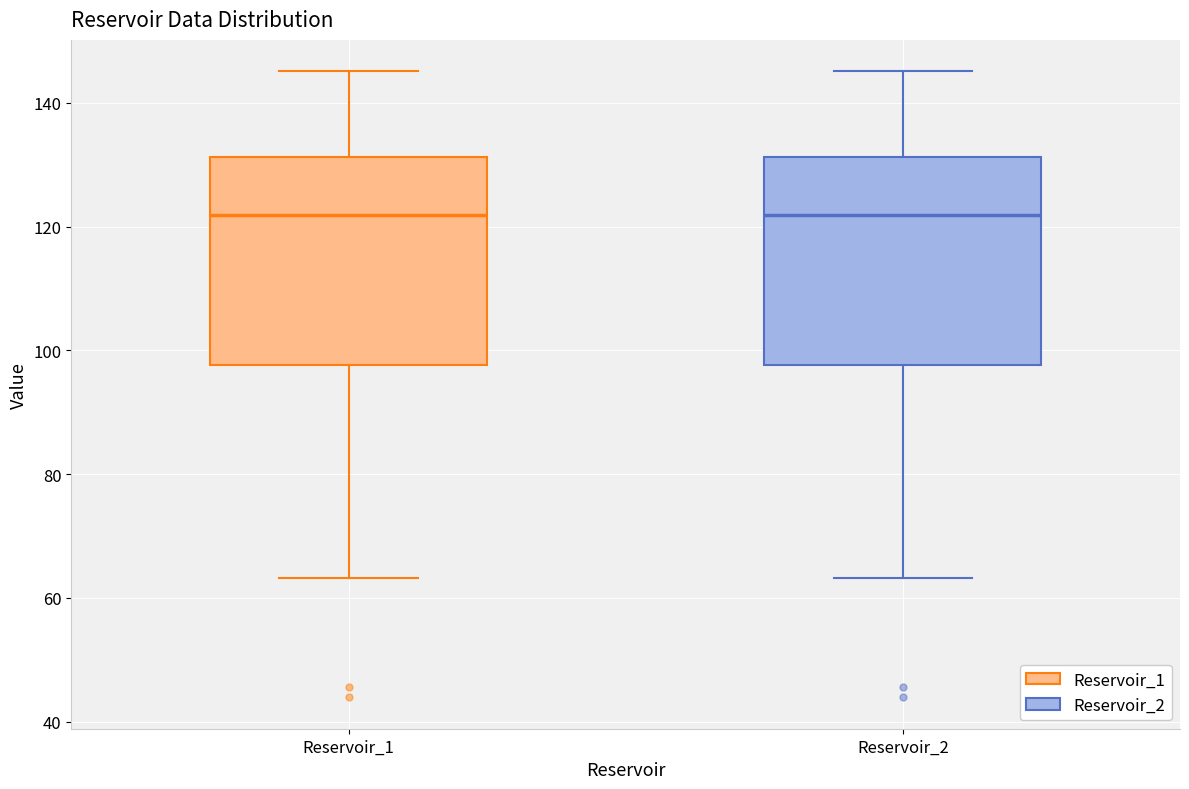

Where does the lower whisker of the box for Reservoir_1 end on the y-axis? The values are not printed on the chart, so give them approximately, as read against the axis.

64